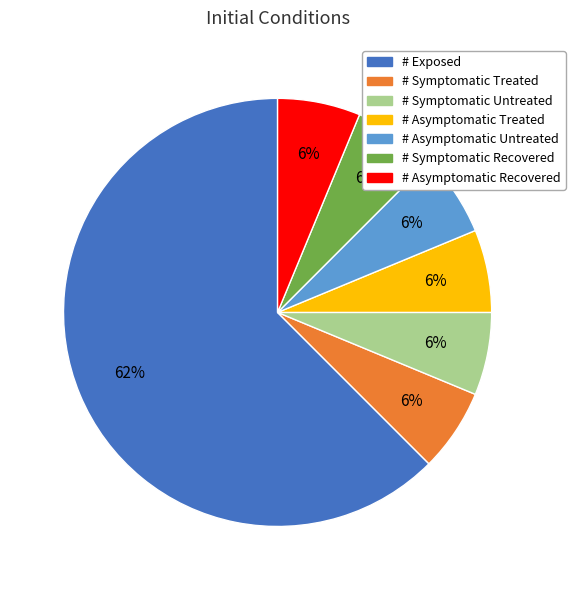

Approximately how many times larger is the value at # Asymptomatic Recovered compared to # Asymptomatic Untreated?

1.0